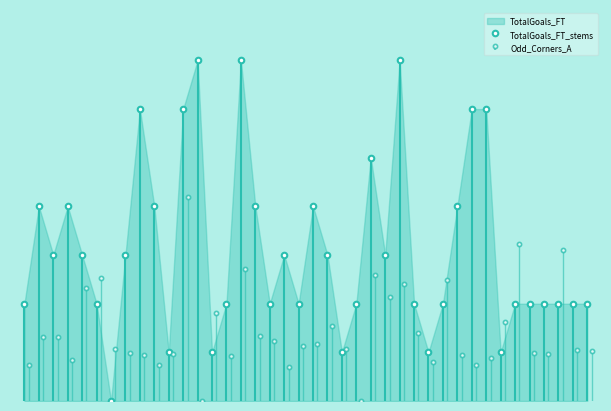

After their last crossing, which series has the higher values: TotalGoals_FT or Odd_Corners_A?

TotalGoals_FT